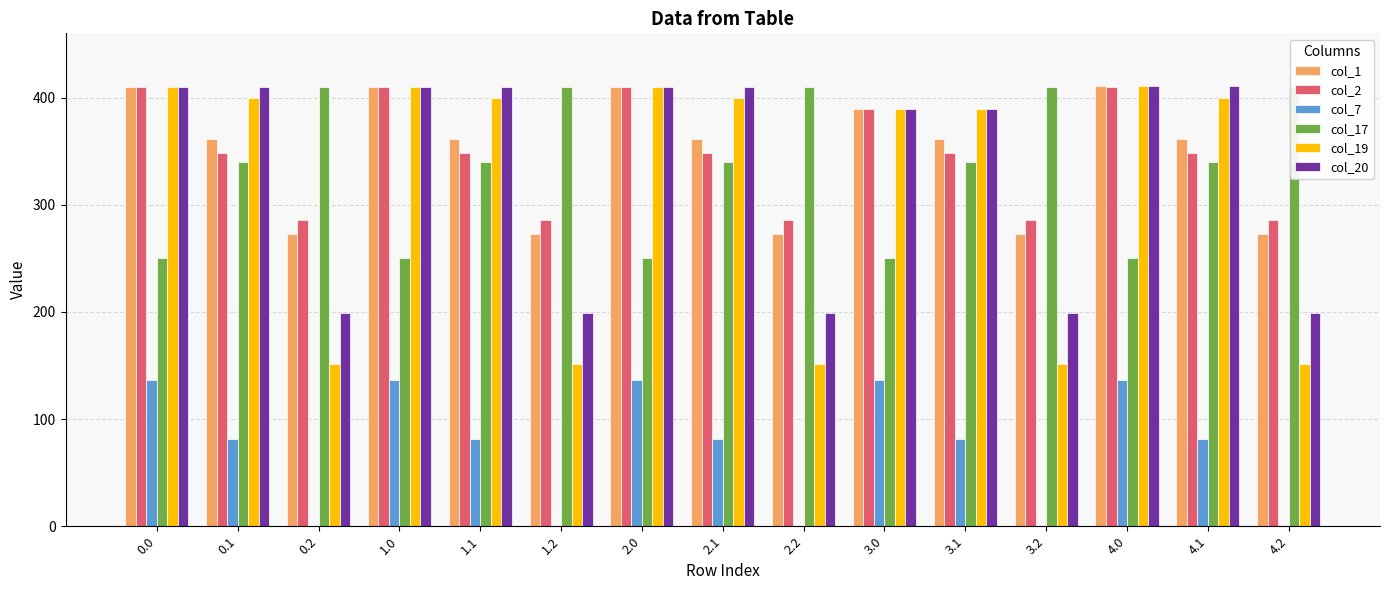

Reading left to right, extract all data points from this chart.

col_1: 410.0	361.1	272.7	410.0	361.1	272.7	410.0	361.1	272.7	389.0	361.1	272.7	411.0	361.1	272.7
col_2: 410.0	347.9	285.5	410.0	347.9	285.5	410.0	347.9	285.5	389.0	347.9	285.5	410.3	347.9	285.5
col_7: 136.4	81.6	0.0	136.4	81.6	0.0	136.4	81.6	0.0	136.4	81.6	0.0	136.4	81.6	0.0
col_17: 250.3	340.1	409.5	250.3	340.1	409.5	250.3	340.1	409.5	250.3	340.1	409.5	250.3	340.1	409.5
col_19: 410.0	399.7	151.1	410.0	399.7	151.1	410.0	399.7	151.1	389.0	389.0	151.1	411.0	399.7	151.1
col_20: 410.0	410.0	199.2	410.0	410.0	199.2	410.0	410.0	199.2	389.0	389.0	199.2	411.0	411.0	199.2